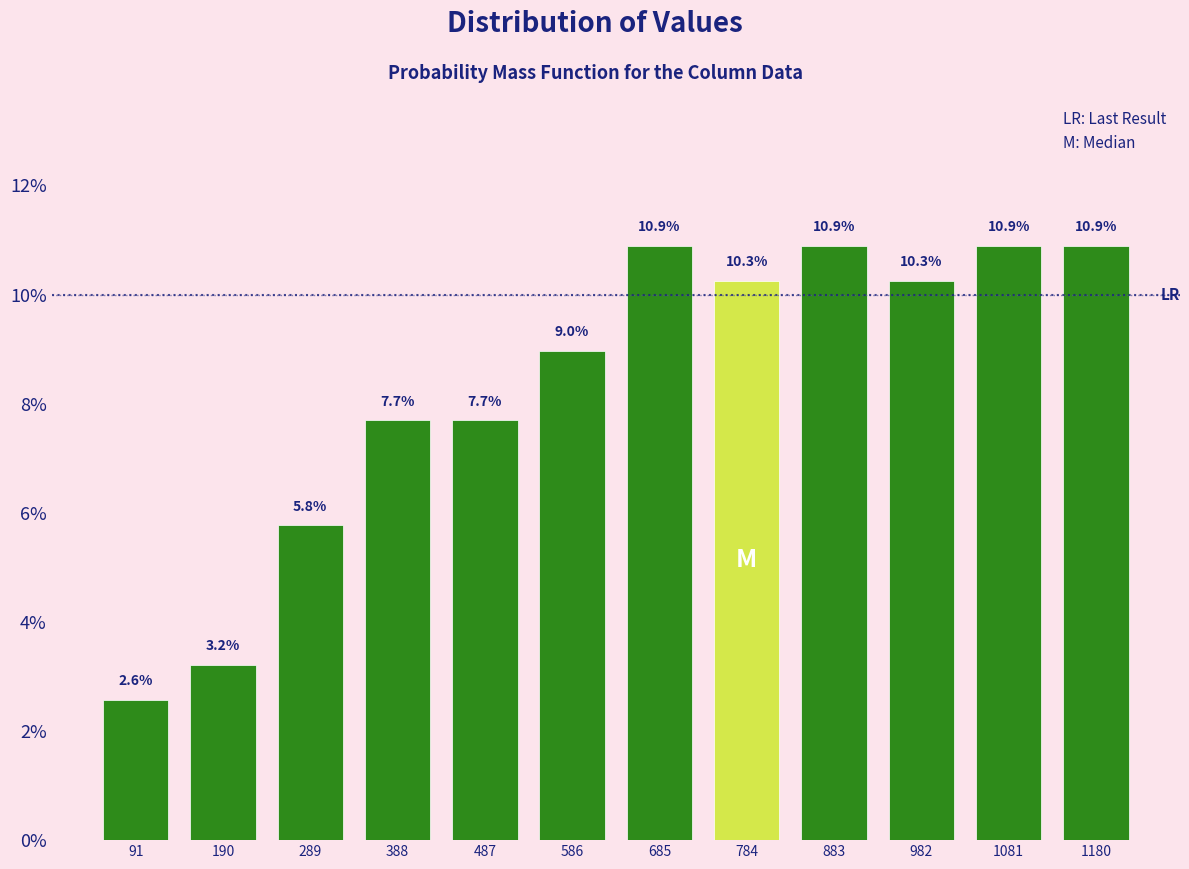

Reading left to right, transcribe this chart: for each bar, give the range it covers on the x-axis and its height. The bar edges are not printed on the chart, so give them approximately, as read against the axis.

42 to 141: 2.6
141 to 240: 3.2
240 to 339: 5.8
339 to 438: 7.7
438 to 537: 7.7
537 to 636: 9.0
636 to 735: 10.9
735 to 834: 10.3
834 to 933: 10.9
933 to 1032: 10.3
1032 to 1131: 10.9
1131 to 1230: 10.9